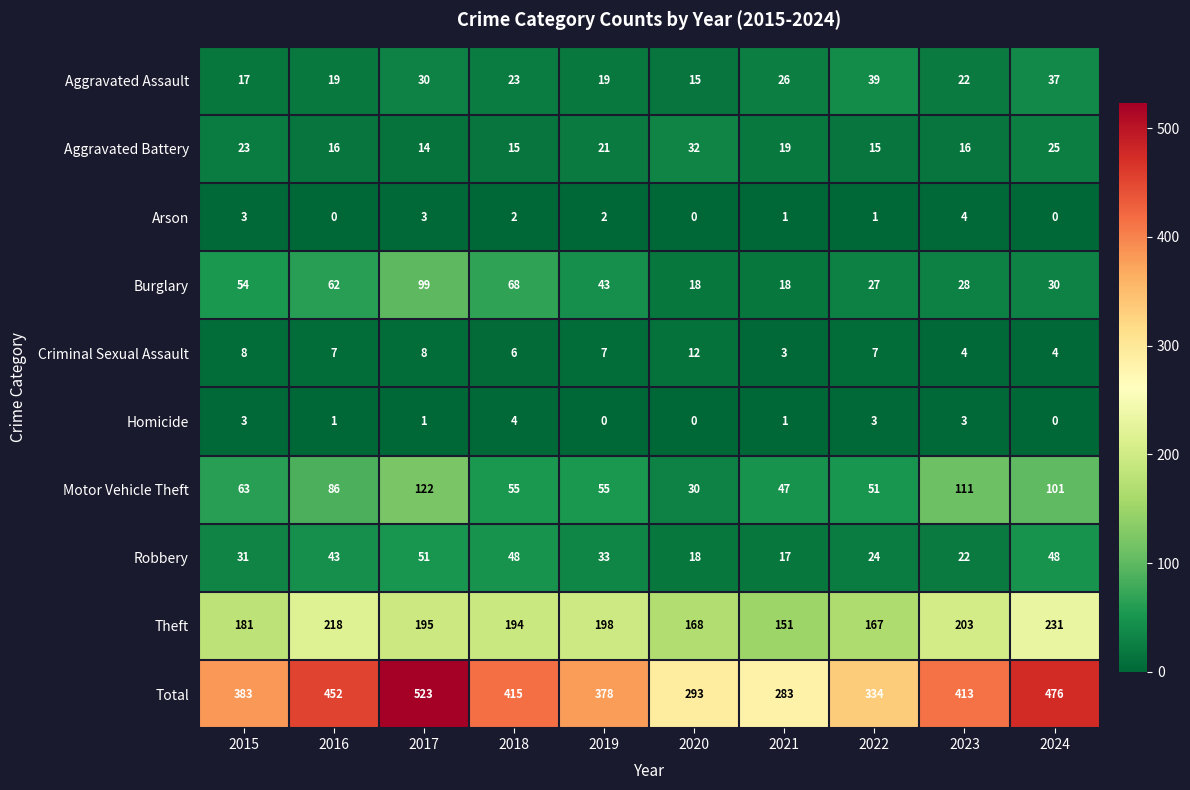

At which category is the sum across all series the highest?

2017